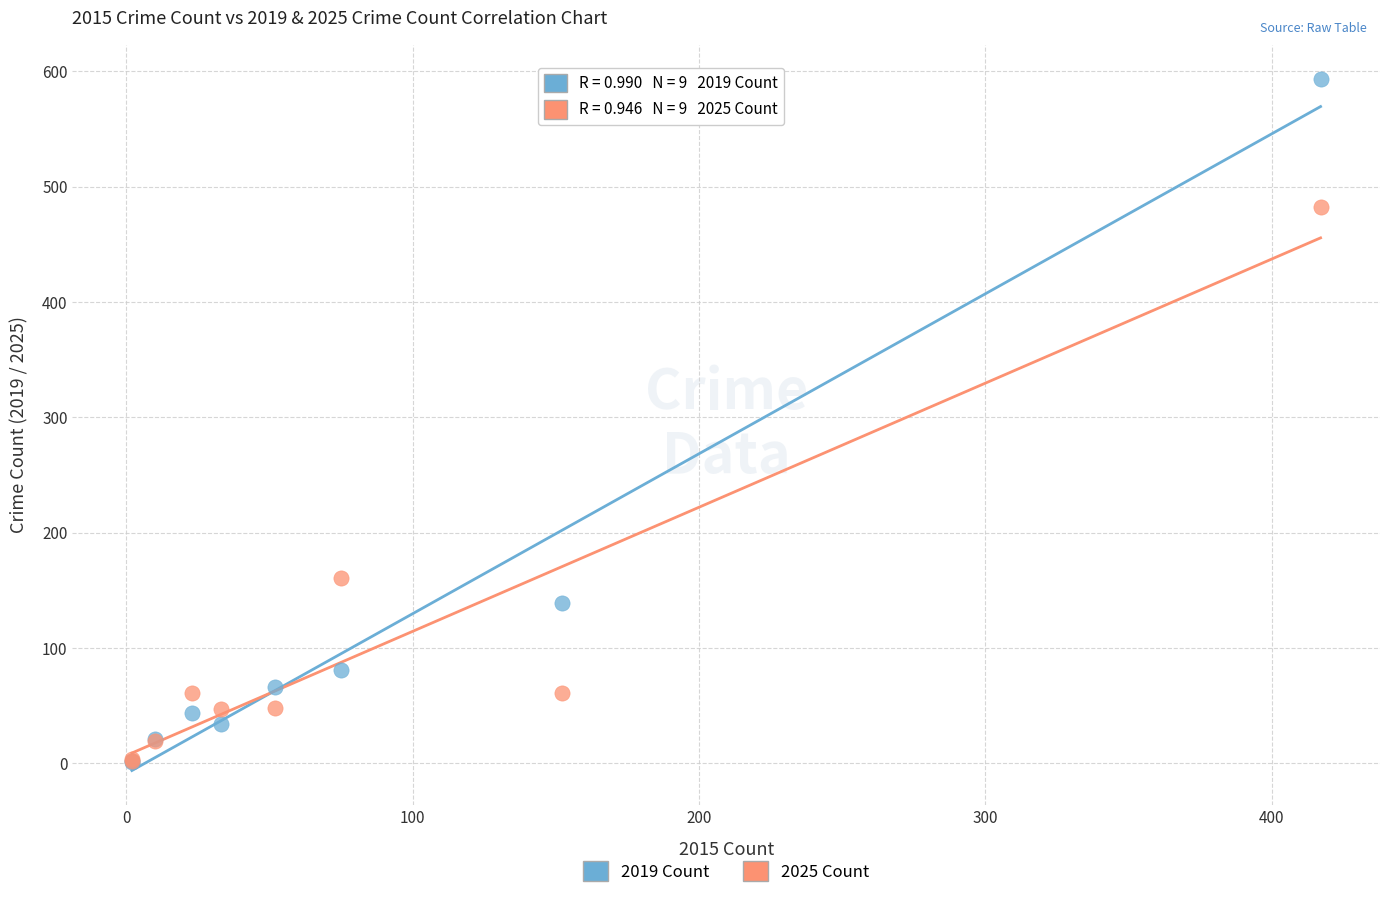

In the 2019 Count series, what Y value is closest to 297?

139